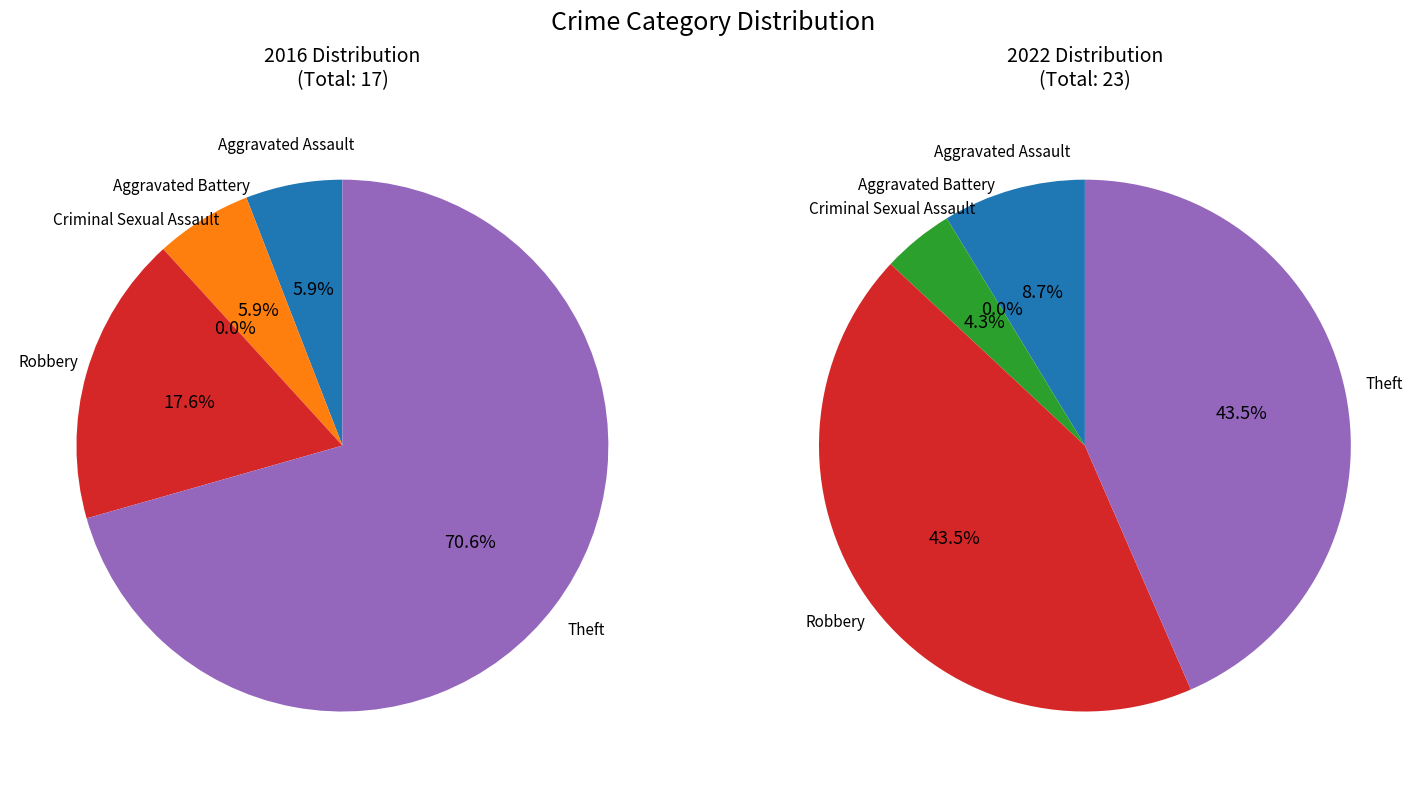

Rank the series at 4 from highest to lowest value.

values_2016, values_2022